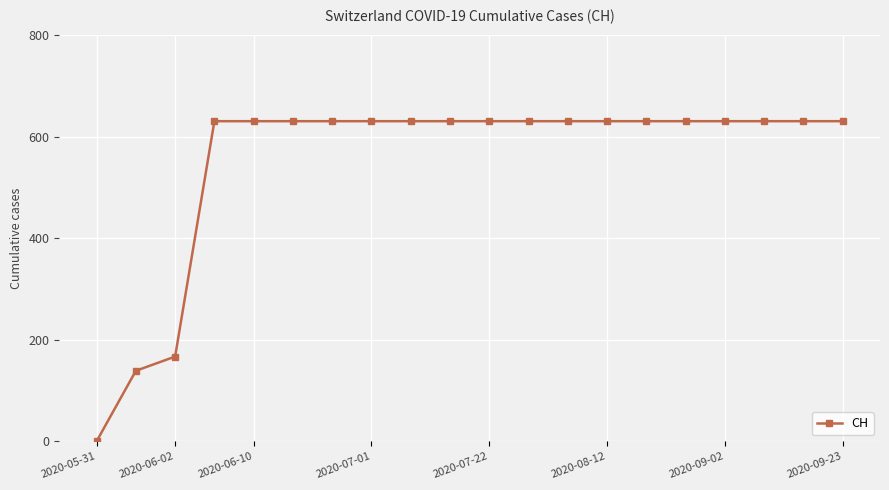

What is the value of the 16th point from the left?

631